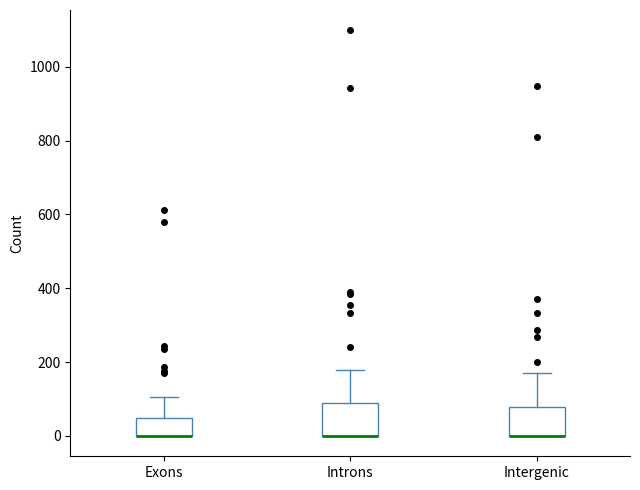

Reading left to right, read every box against the y-axis: the position of its median line, the range the box covers, and the ends of its whiskers. The values are not printed on the chart, so give them approximately, as read against the axis.

Exons: median 0 (drawn on the box's lower edge), box 0 to 40, whiskers 0 to 100
Introns: median 0 (drawn on the box's lower edge), box 0 to 80, whiskers 0 to 180
Intergenic: median 0 (drawn on the box's lower edge), box 0 to 80, whiskers 0 to 180